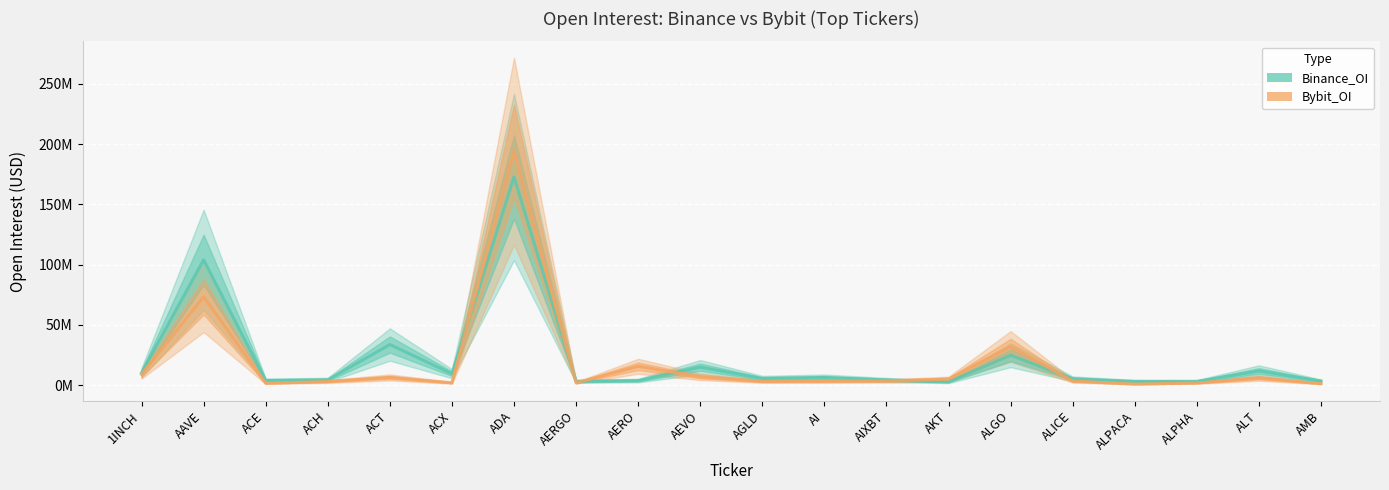

Read the Bybit_OI value at AEVO, to the nearest 50.

6847900